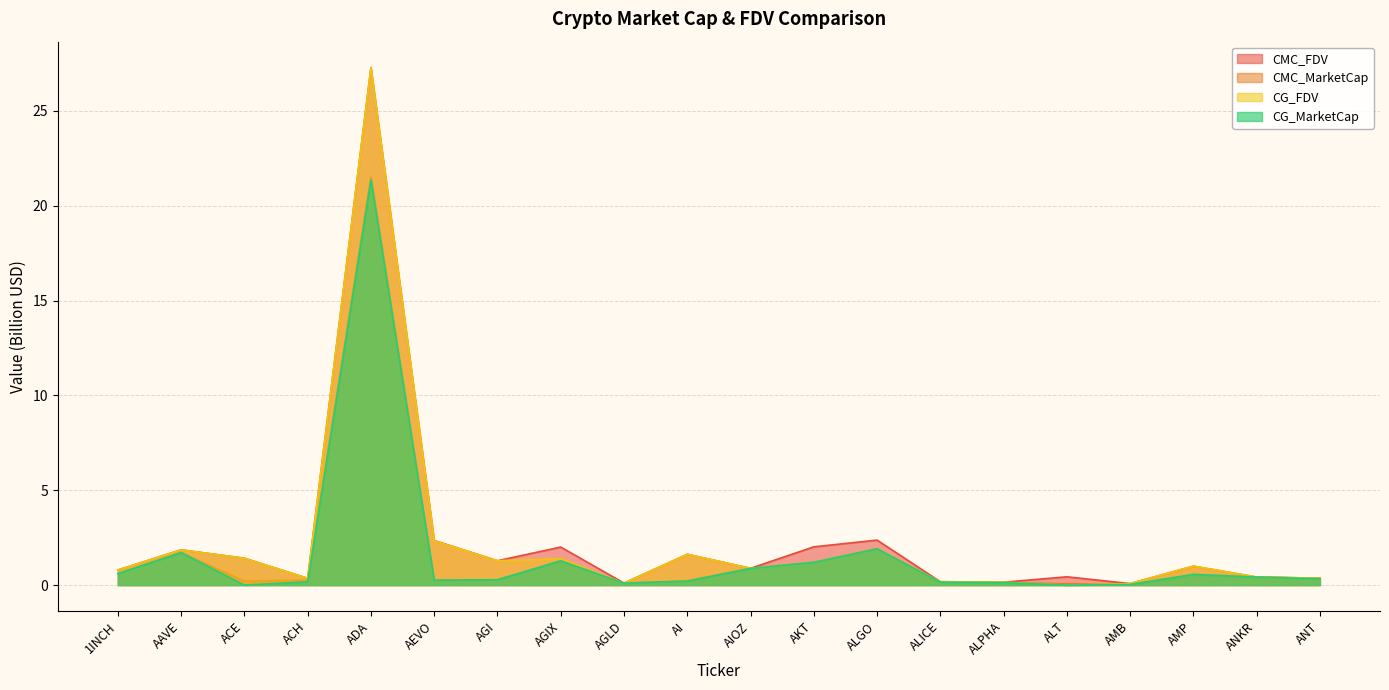

What is the average value of the CMC_FDV series?

2.3